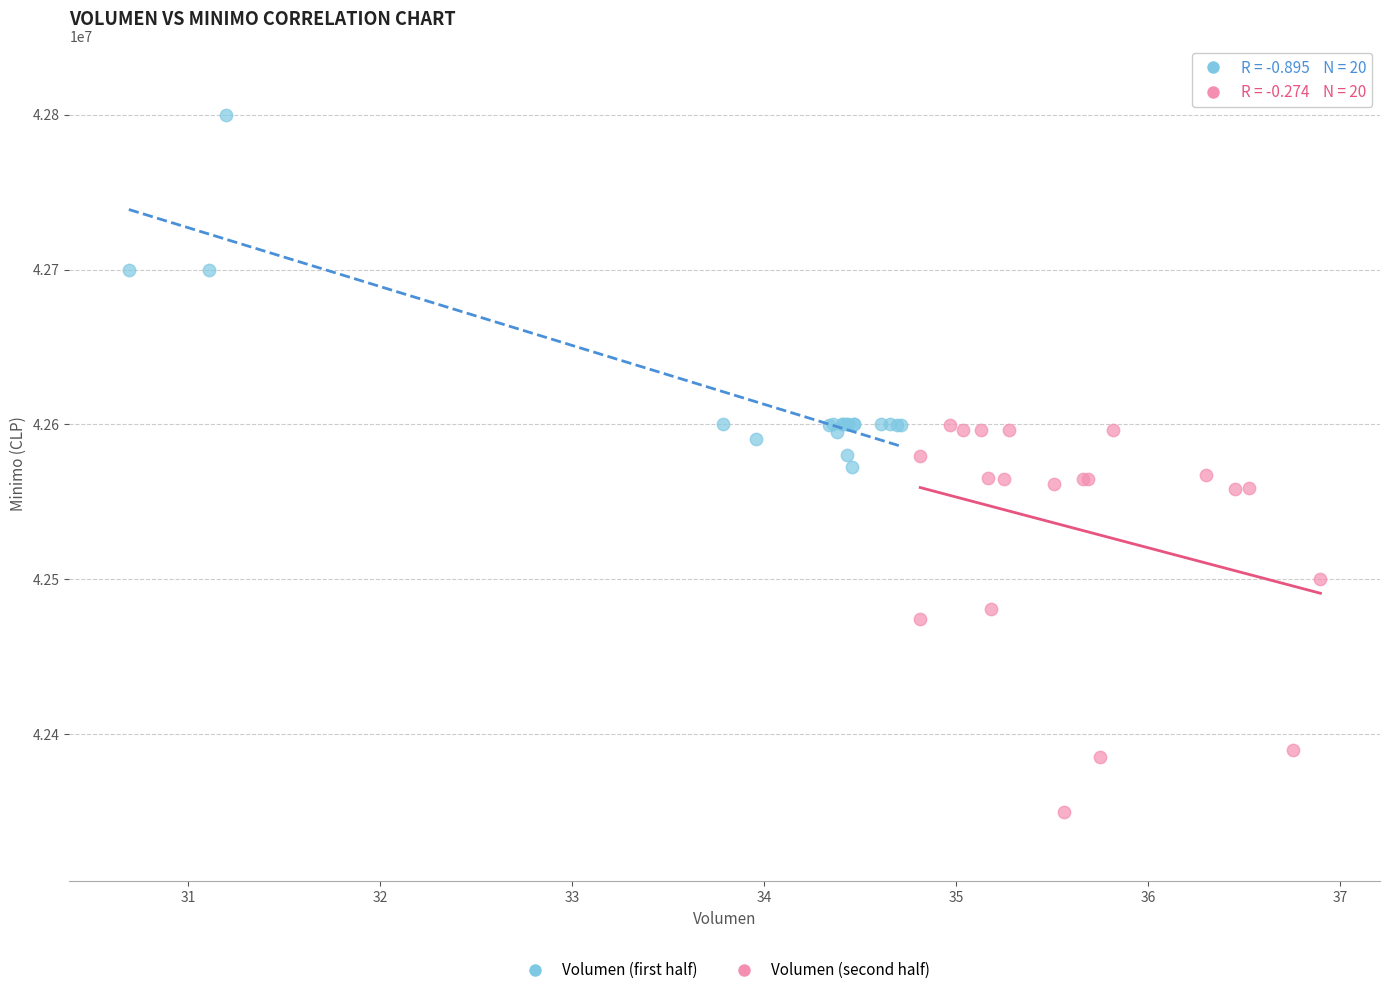

Which series contains the highest Y value?

Volumen (first half)